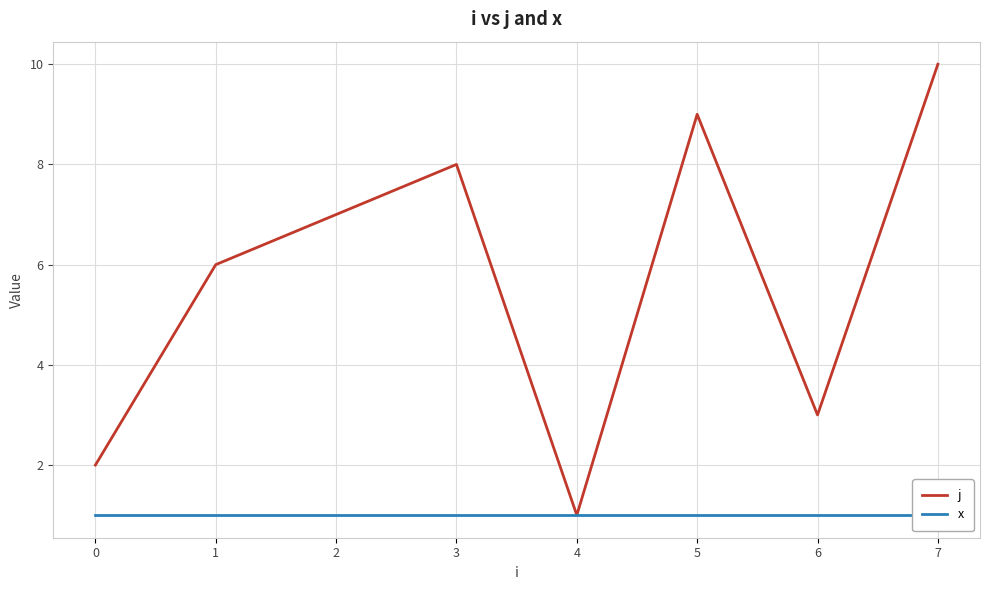

True or false: x and j cross at least once.

False